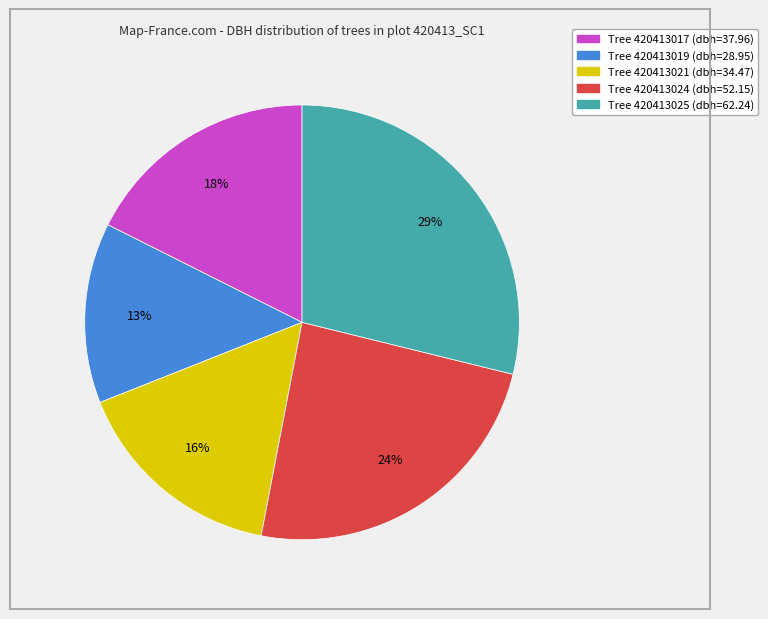

Is there a majority slice in this chart?

No